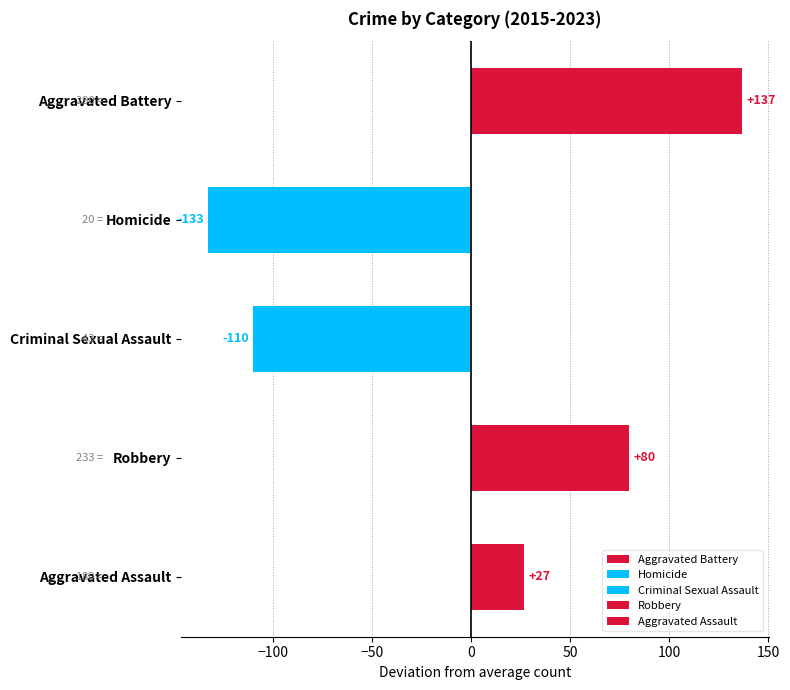

What are all the series names shown in the legend?

Aggravated Assault, Aggravated Battery, Criminal Sexual Assault, Homicide, Robbery